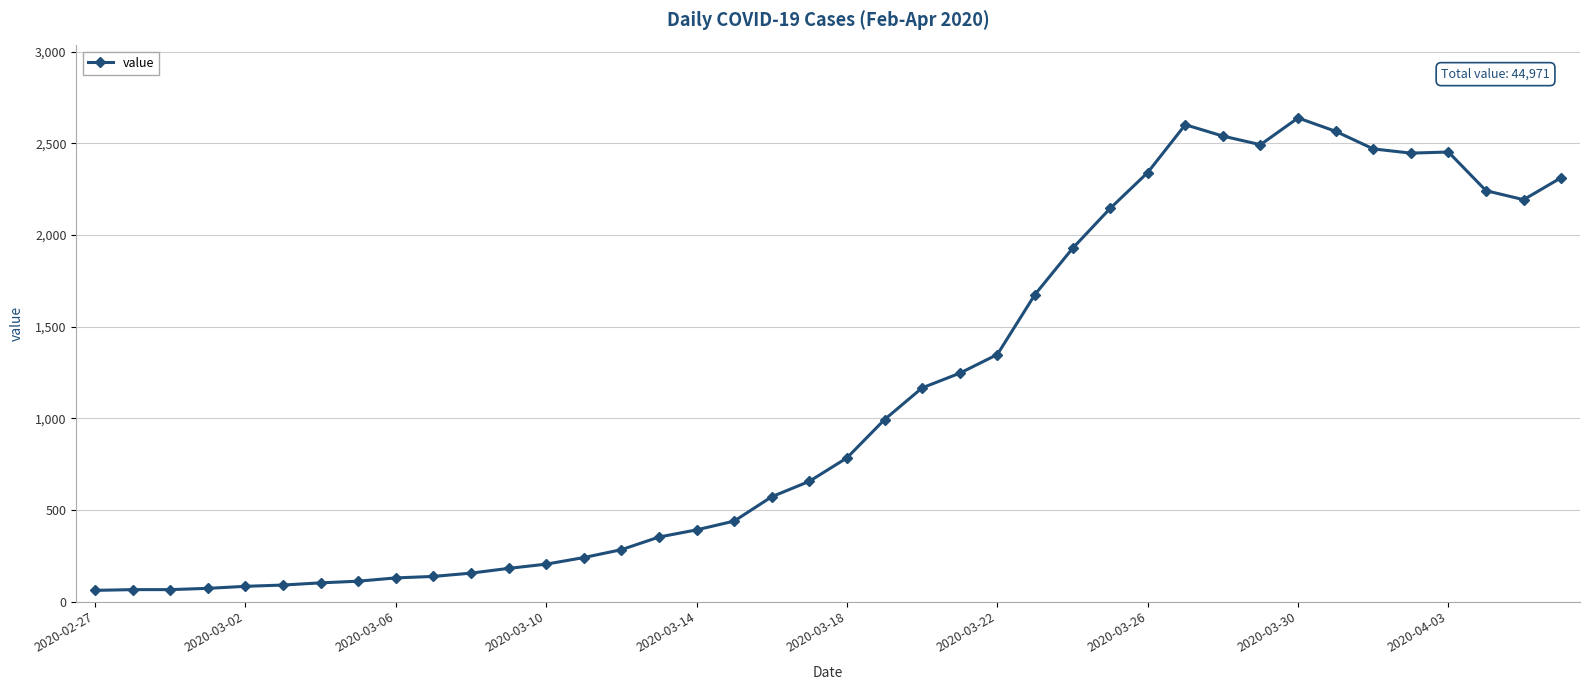

What is the maximum value shown in the chart?

2639